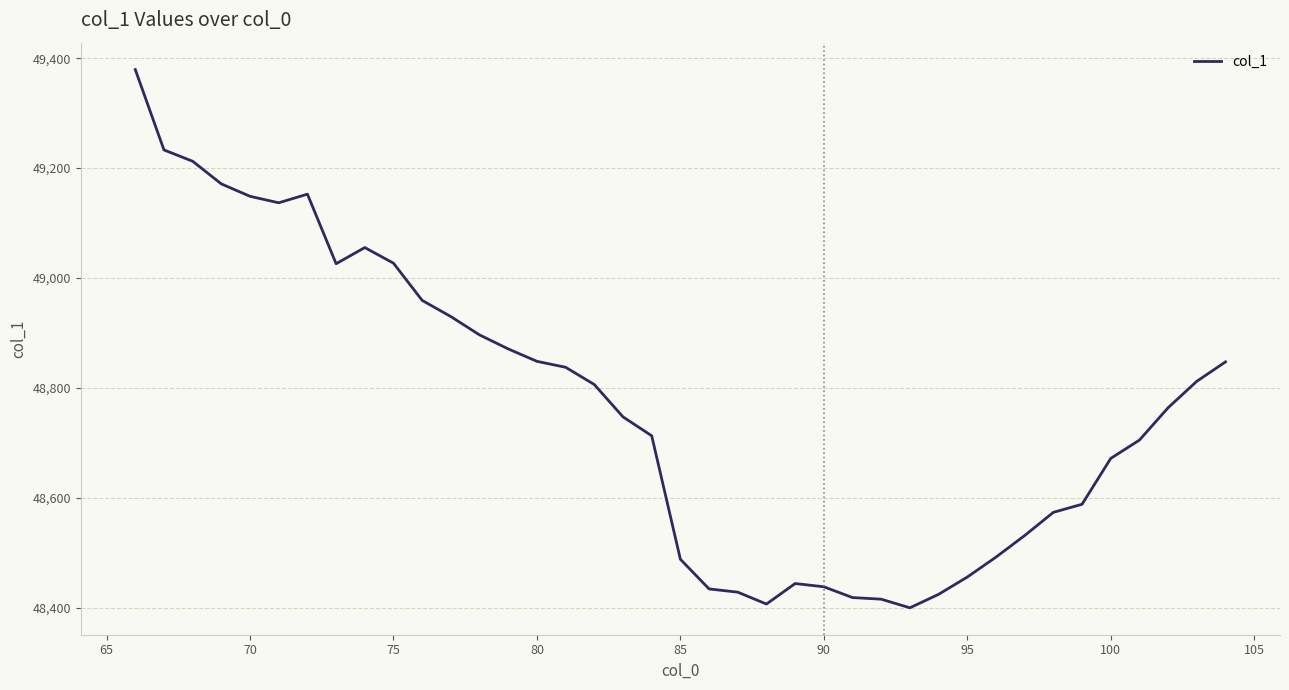

What is the smallest value displayed?

48399.5